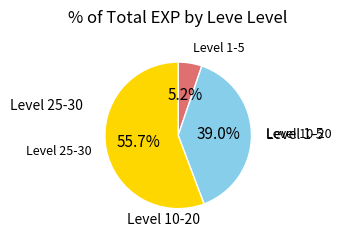

How many slices are in this pie chart?

3